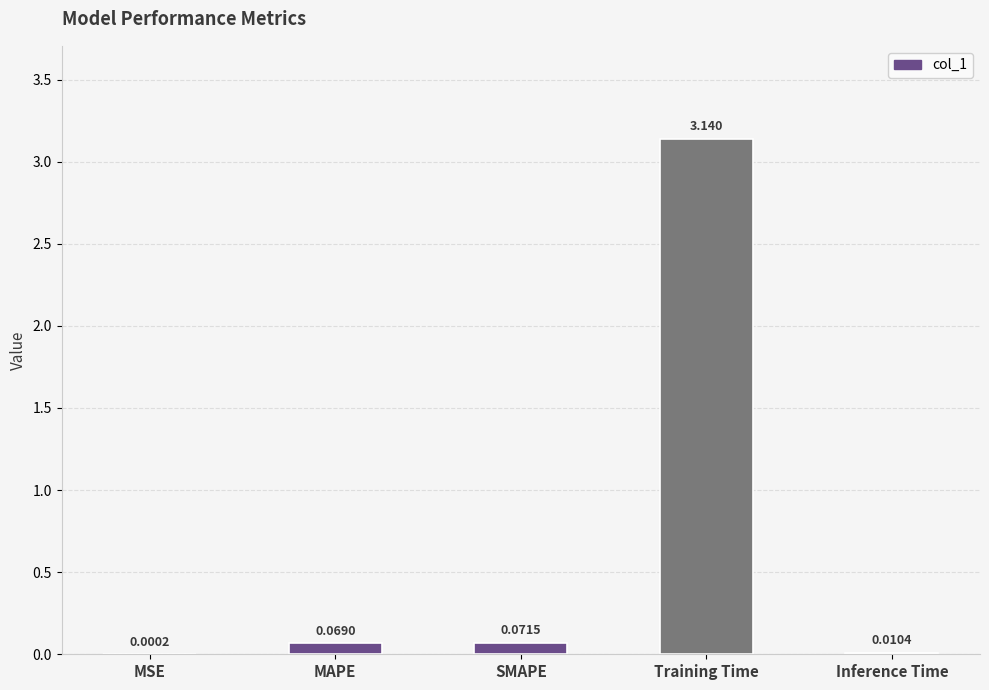

What is the change in value from MSE to SMAPE?

+0.1